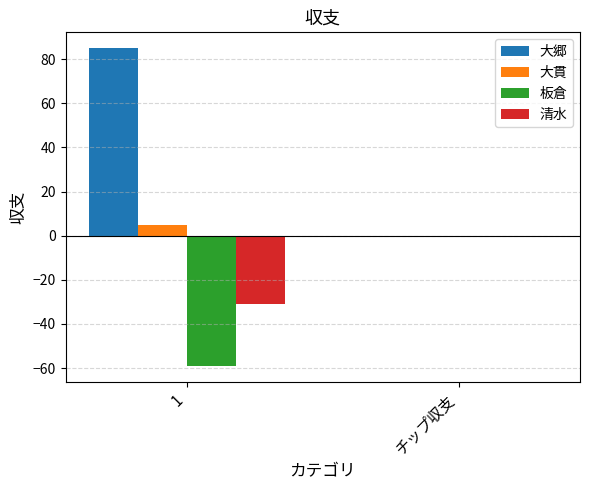

Which series changed the most between 1 and チップ収支?

大郷